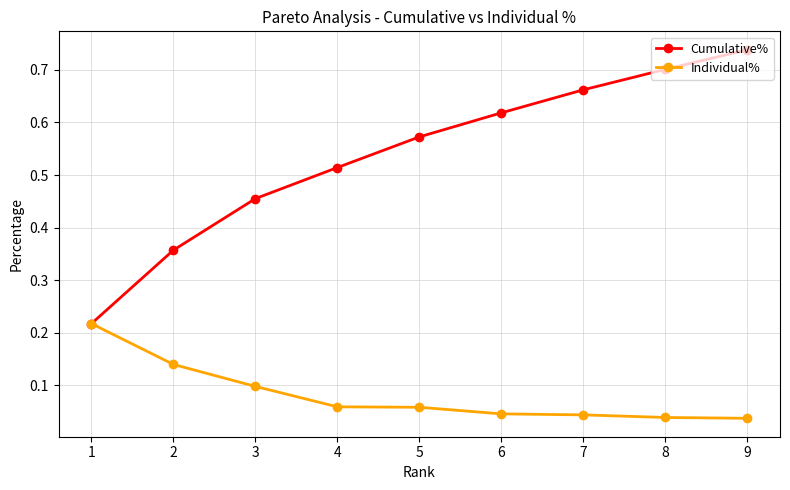

At which label does Cumulative% reach its minimum?

1